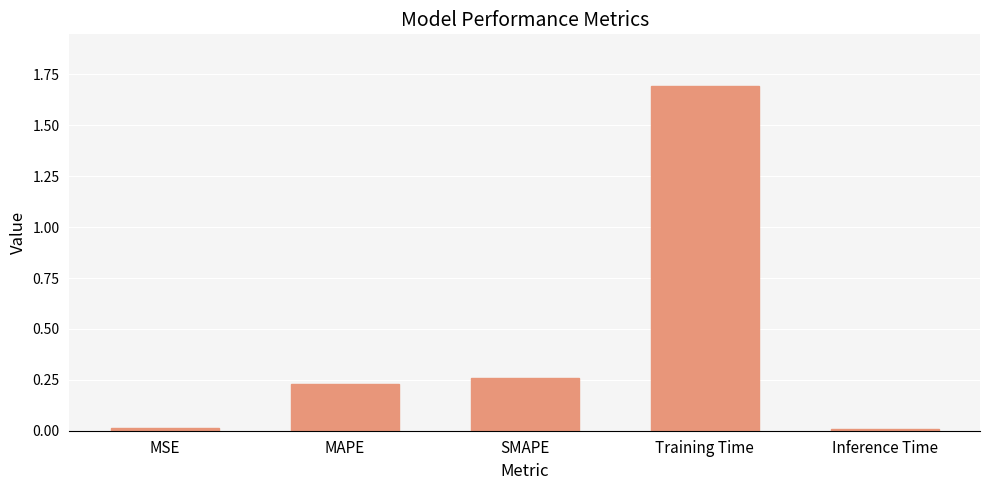

Between MSE and MAPE, which is larger?

MAPE